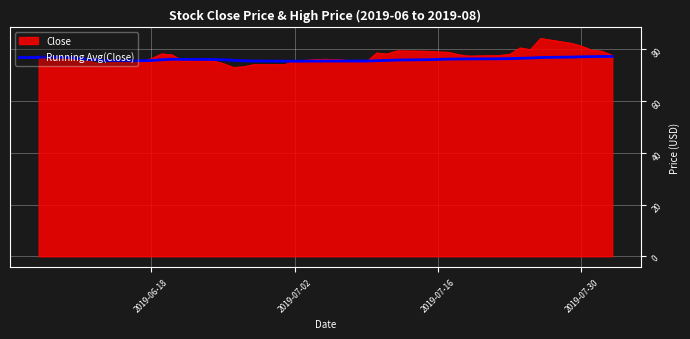

Which series has the largest range (max minus min)?

Close